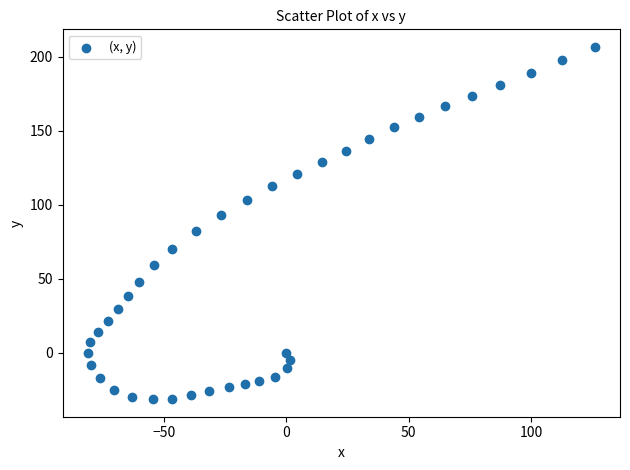

What is the range of X values (max minus min)?

207.1